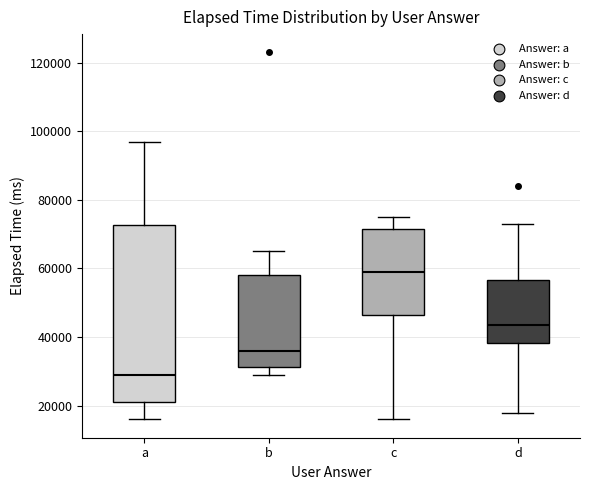

Reading left to right, read every box against the y-axis: the position of its median line, the range the box covers, and the ends of its whiskers. The values are not printed on the chart, so give them approximately, as read against the axis.

a: median 30000, box 22000 to 72000, whiskers 16000 to 98000
b: median 36000, box 32000 to 58000, whiskers 30000 to 66000
c: median 60000, box 46000 to 72000, whiskers 16000 to 76000
d: median 44000, box 38000 to 56000, whiskers 18000 to 74000